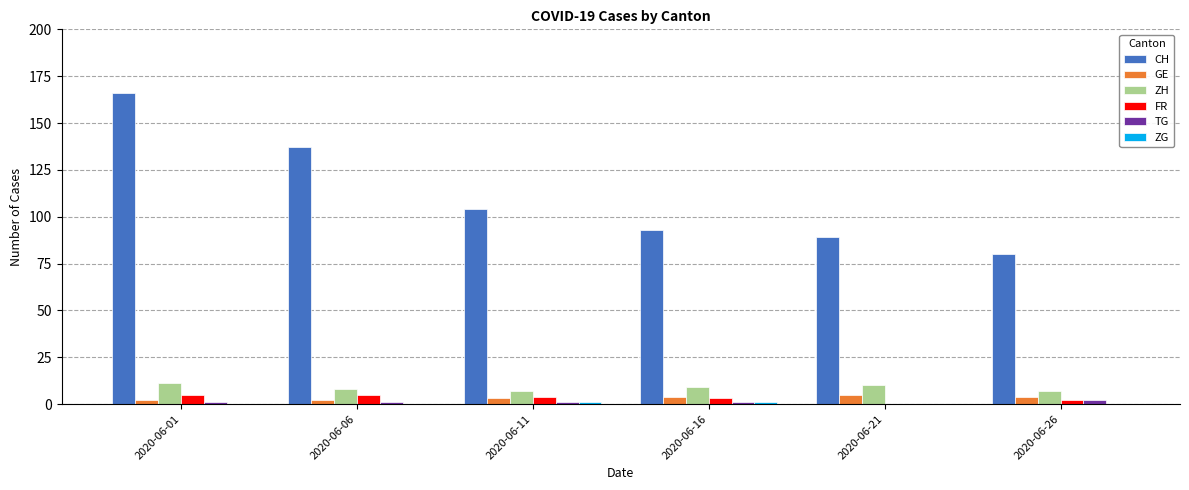

Between 2020-06-06 and 2020-06-26, which series saw the biggest shift?

CH